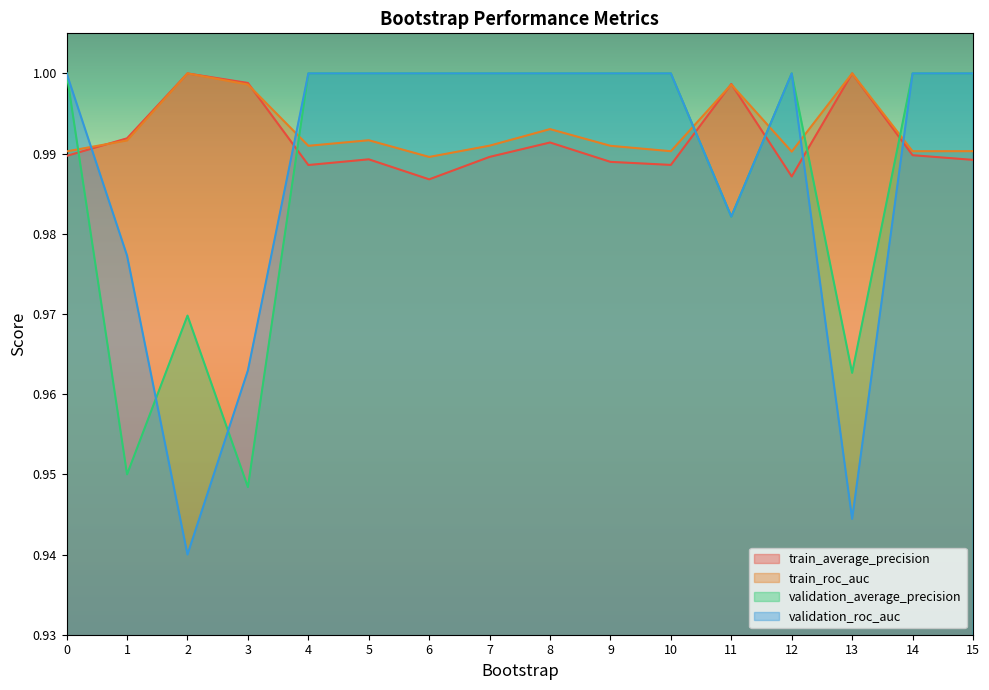

What is the difference between the second highest and minimum values in the validation_average_precision series?

0.1